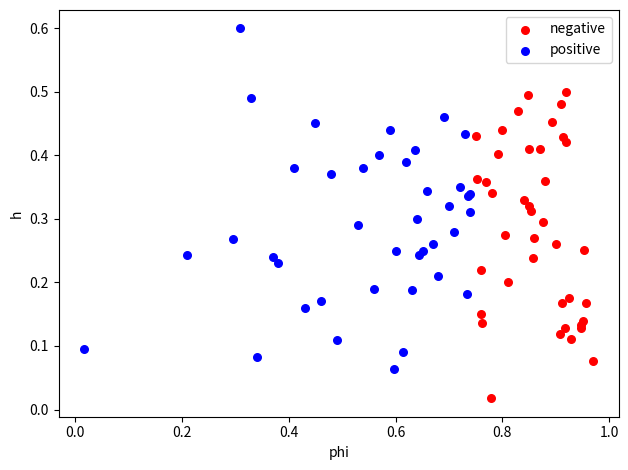

Which series has the largest Y range (max minus min)?

positive